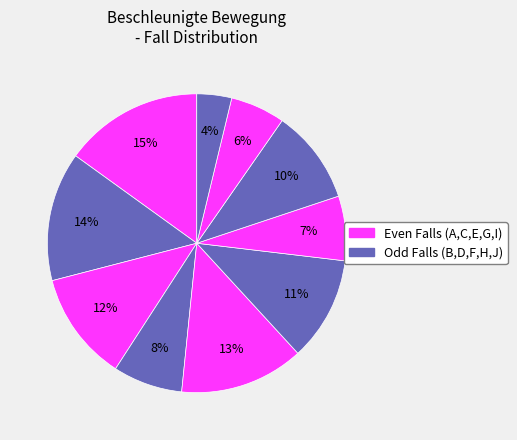

Count the number of slices in the pie.

10